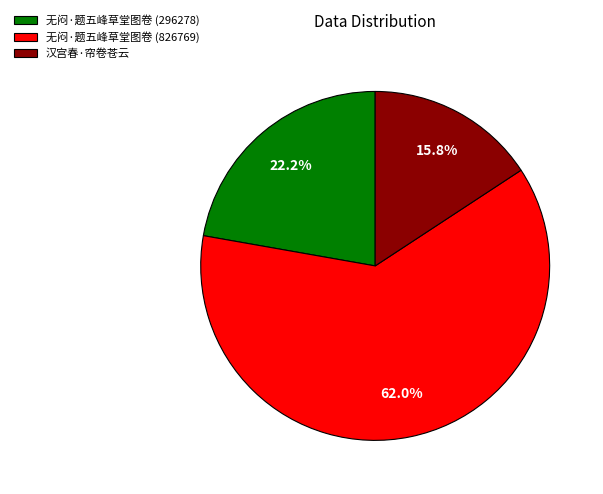

To the nearest percent, what is the difference between the largest and smallest slice percentages?

46%